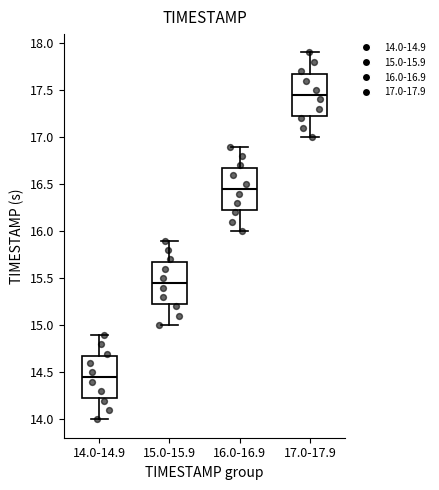

Reading left to right, read every box against the y-axis: the position of its median line, the range the box covers, and the ends of its whiskers. The values are not printed on the chart, so give them approximately, as read against the axis.

14.0-14.9: median 14.45, box 14.25 to 14.70, whiskers 14.00 to 14.90
15.0-15.9: median 15.45, box 15.25 to 15.70, whiskers 15.00 to 15.90
16.0-16.9: median 16.45, box 16.25 to 16.70, whiskers 16.00 to 16.90
17.0-17.9: median 17.45, box 17.25 to 17.70, whiskers 17.00 to 17.90